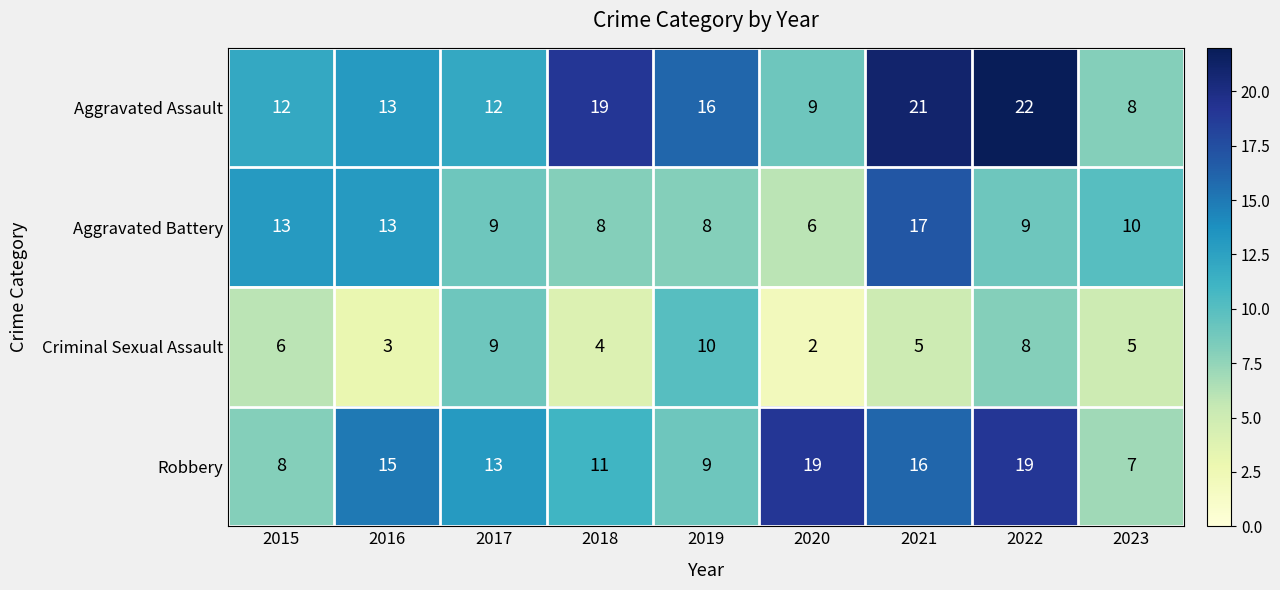

Which series has the largest total across all categories?

Aggravated Assault